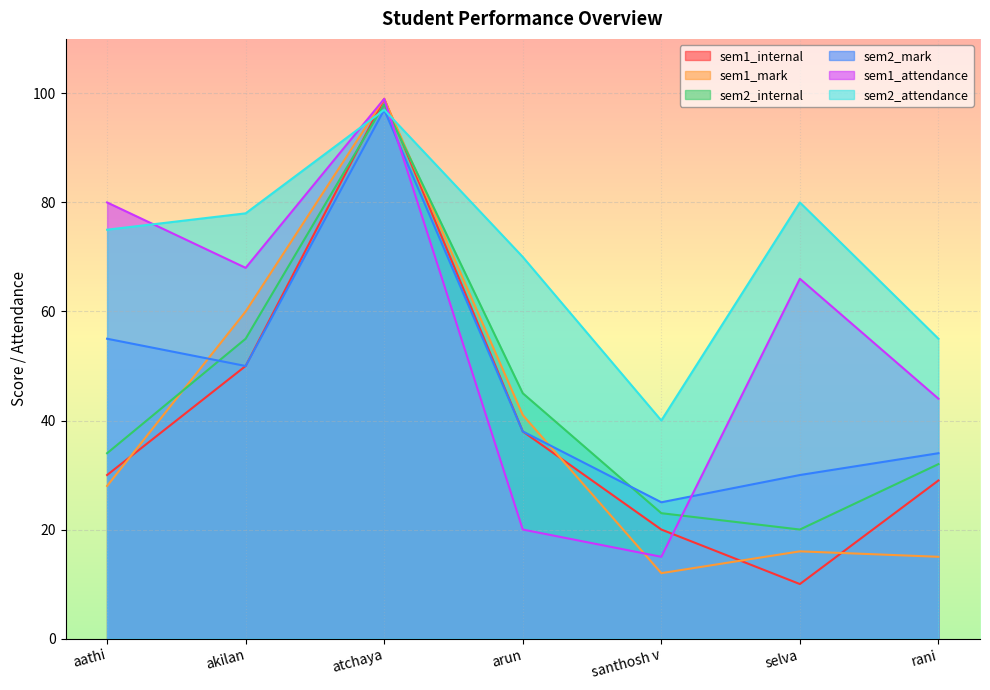

In sem1_internal, how many points are lower than both neighbors (excluding endpoints)?

1